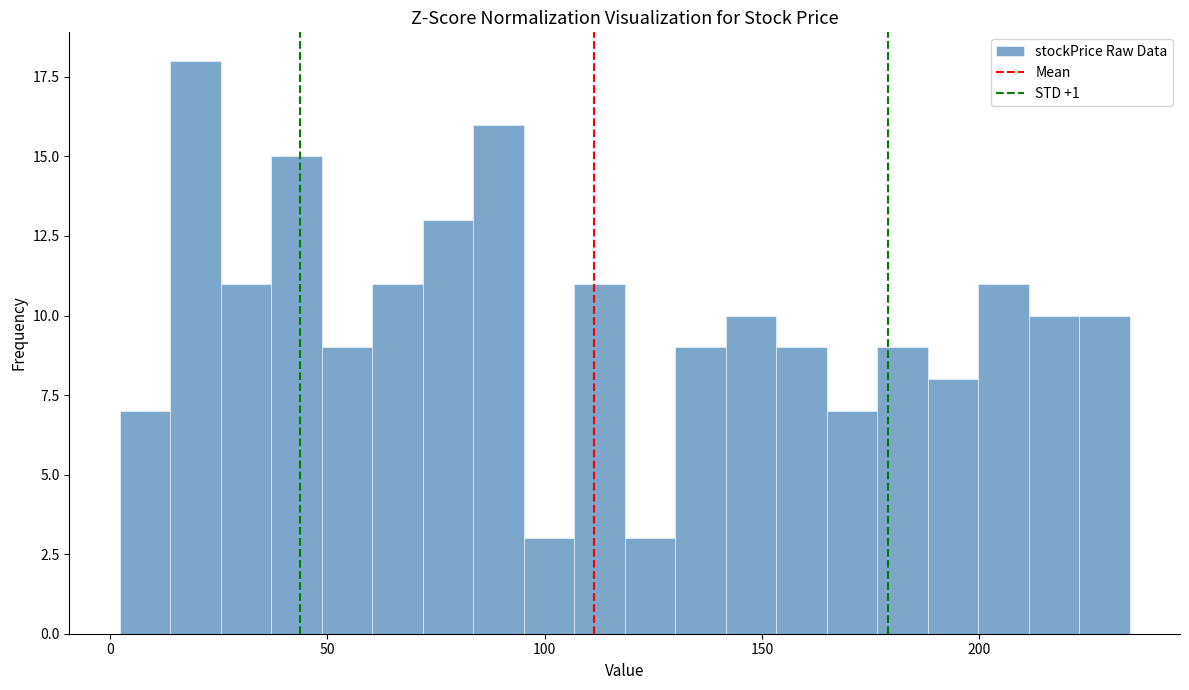

Around what value on the x-axis is the tallest bar? Give the approximate position of its centre, as read against the axis.

20